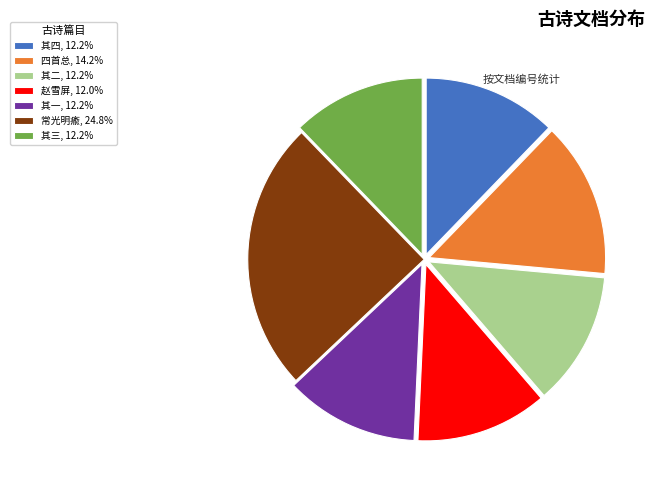

What is the ratio of the value at 其四, 12.2% to the value at 常光明瘉, 24.8%?

0.5